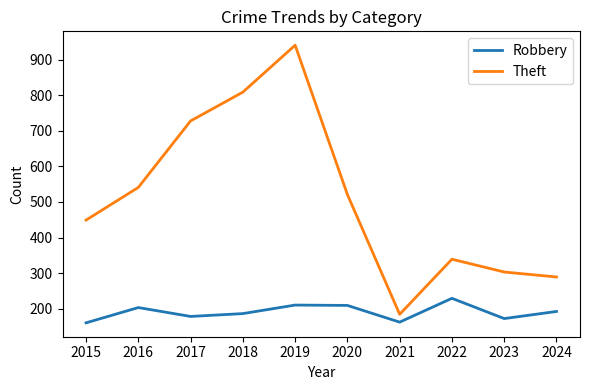

At which category does Robbery reach its first local valley?

2017